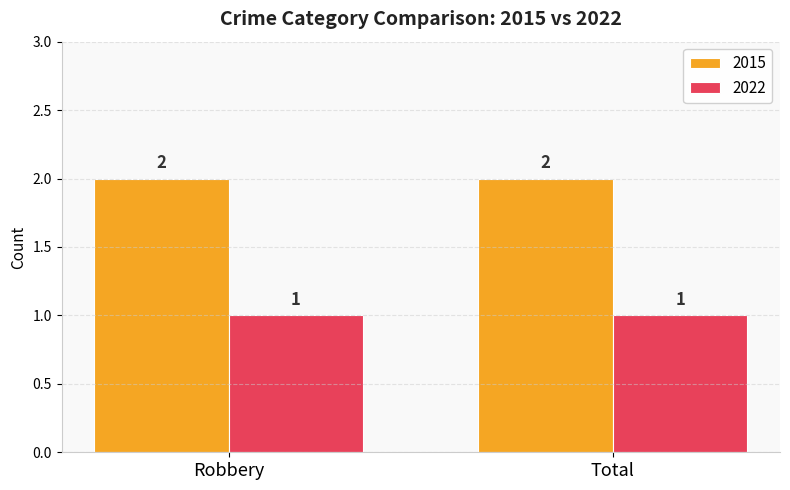

What is the label of the 1st bar from the right?

Total